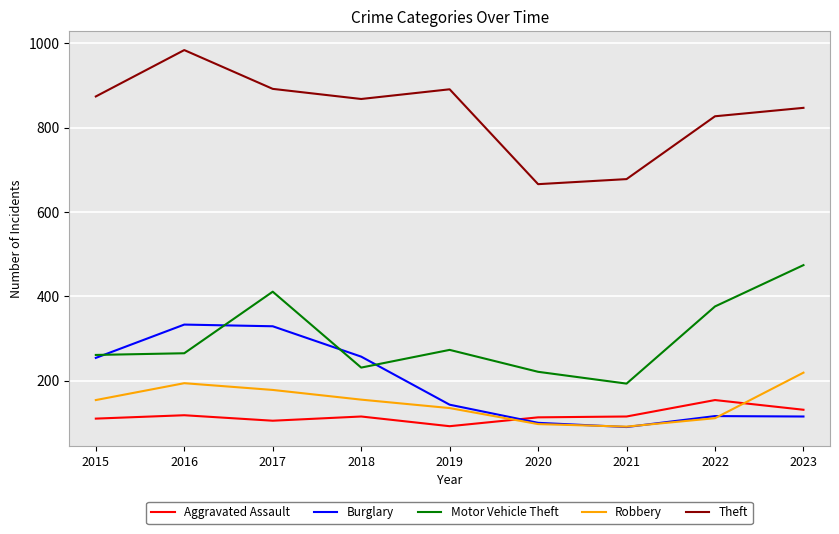

The value of Theft at 2019 is 891. True or false?

True